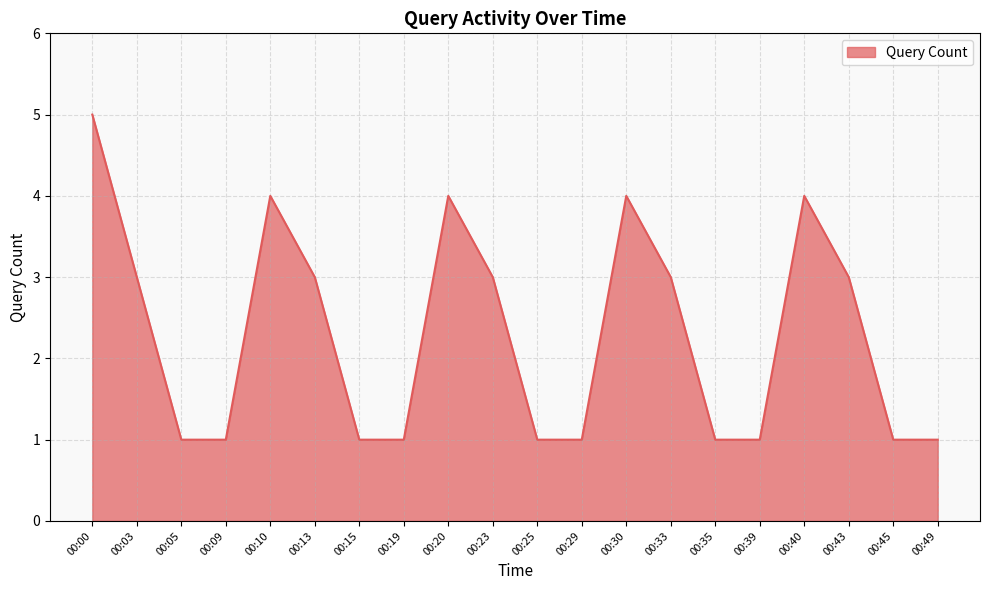

What is the maximum value shown in the chart?

5